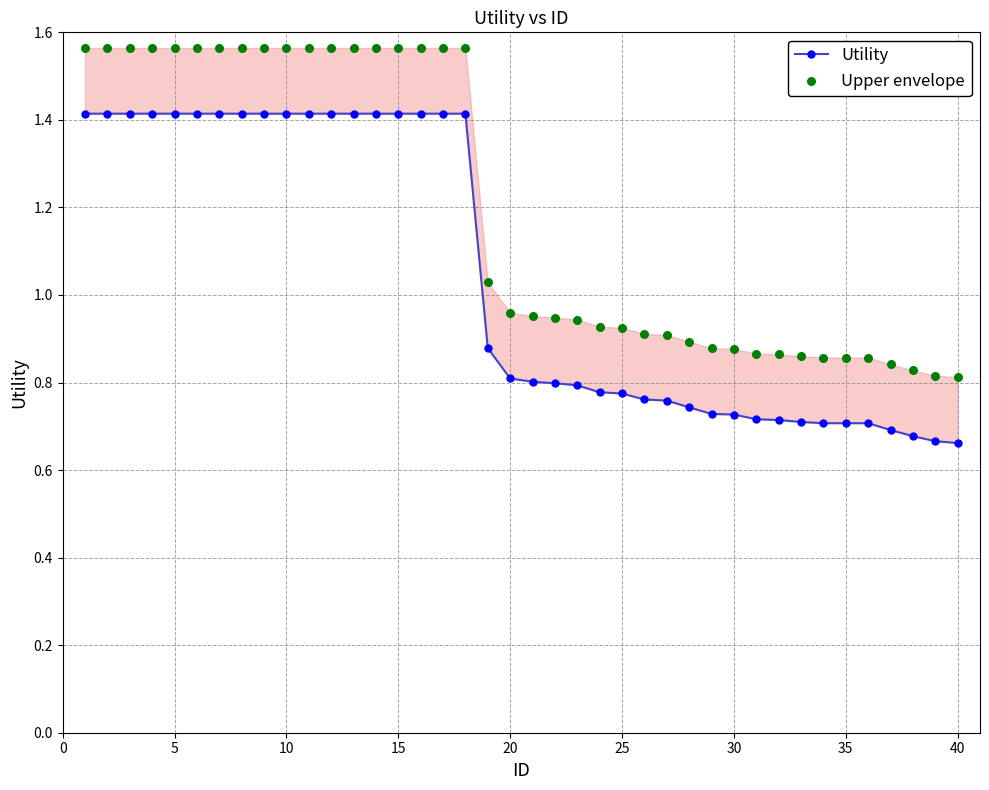

Which series reaches the maximum Y coordinate?

Upper envelope